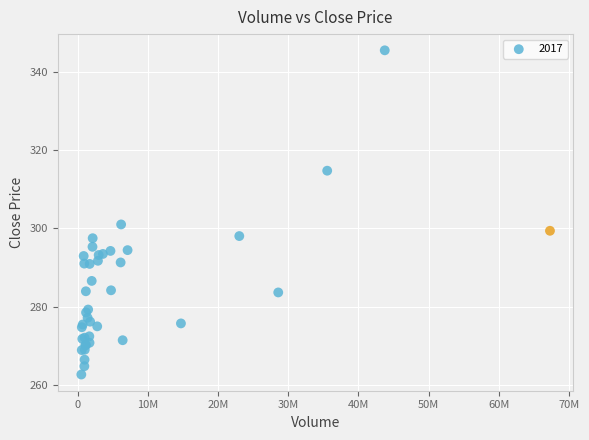

What Y value in the scatter plot is closest to 304?

301.0